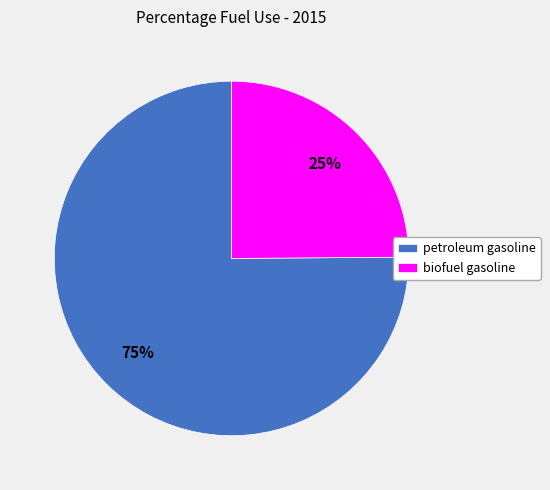

Is there a majority slice in this chart?

Yes